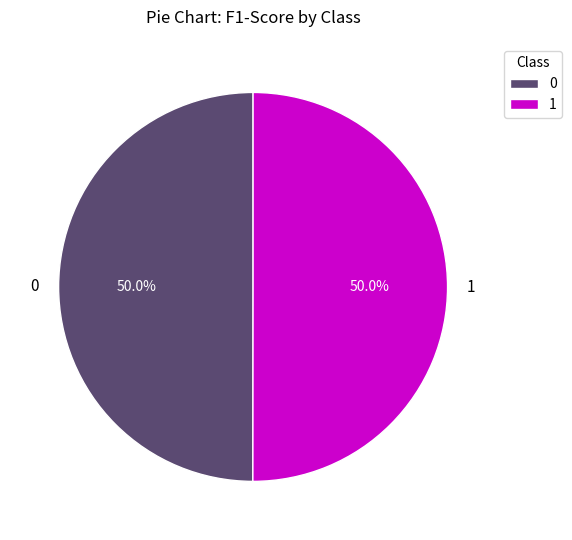

True or false: 0 accounts for 38% of the total.

False